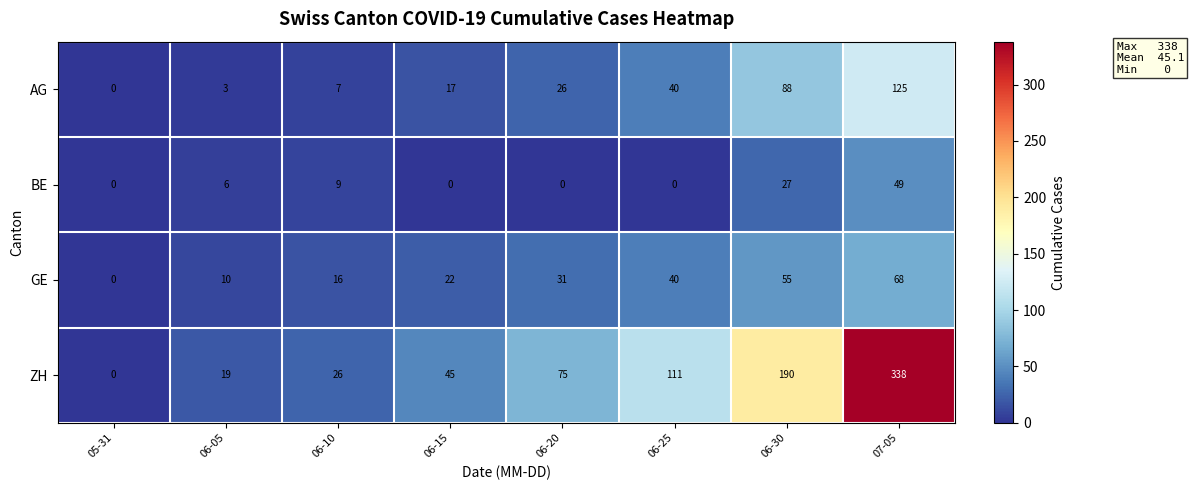

At 06-15, list the series in order from smallest to largest.

BE, AG, GE, ZH